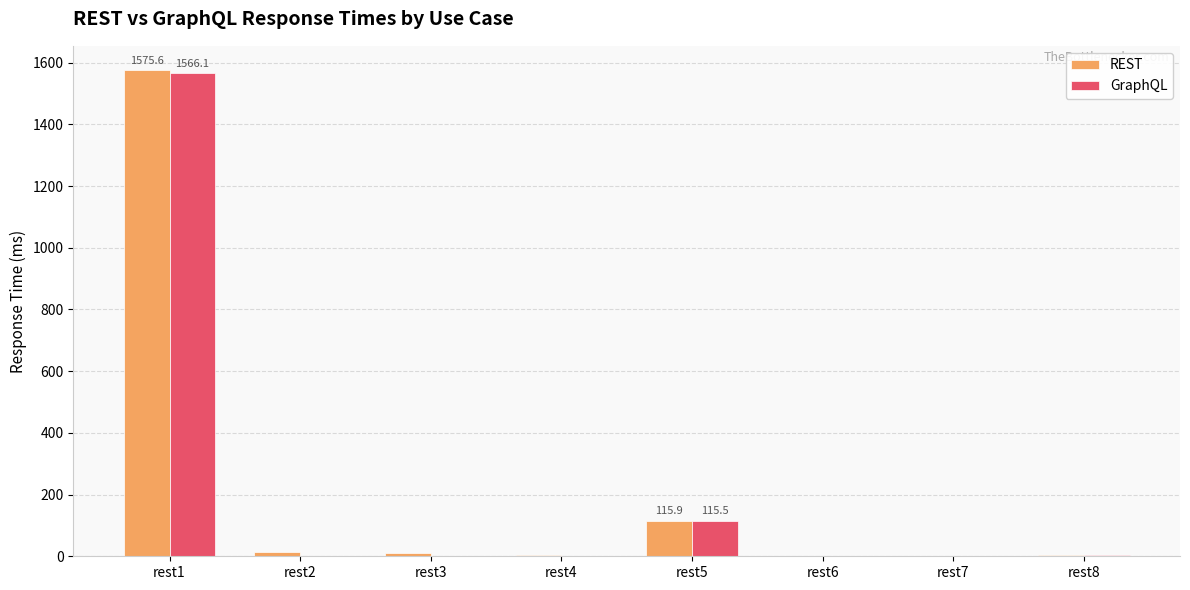

Which category has the highest value in the REST series?

rest1